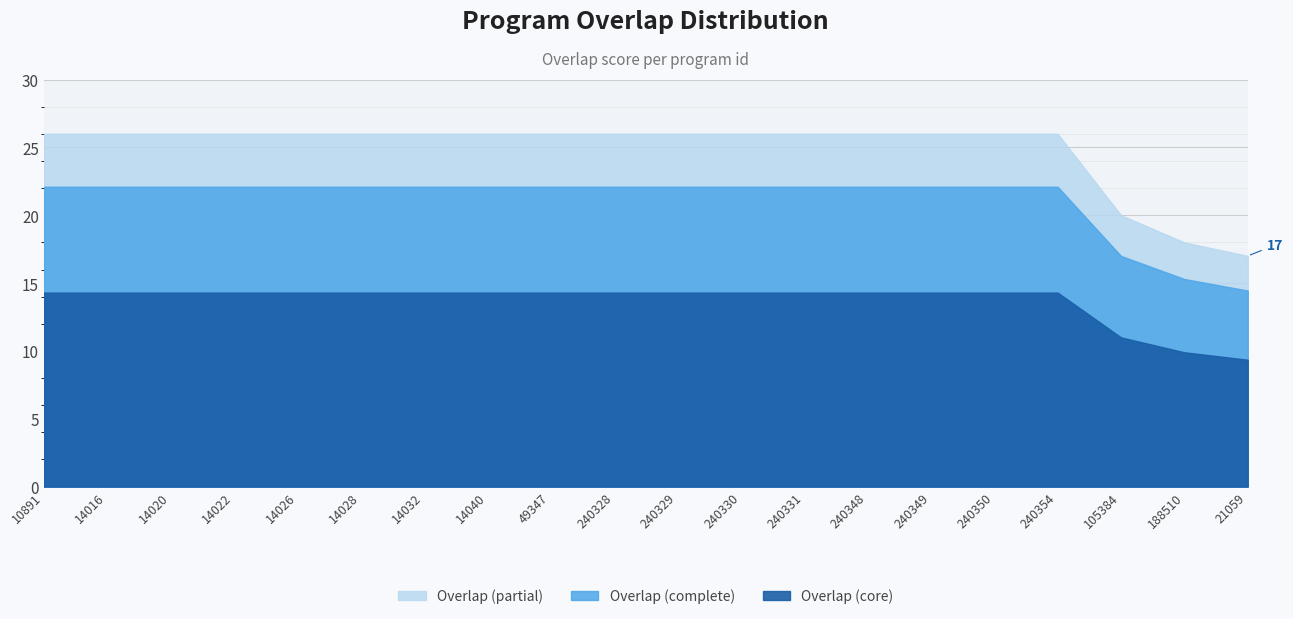

What is the greatest value displayed?

26